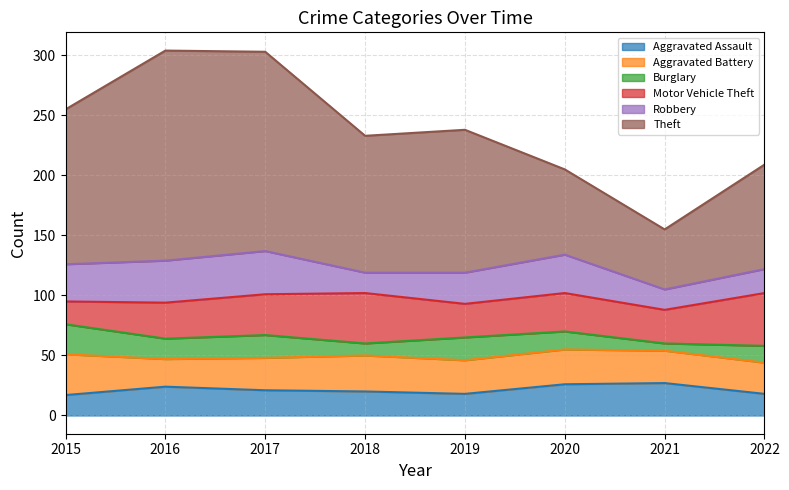

What value does the Aggravated Assault series have at 2021, to the nearest 10?

30